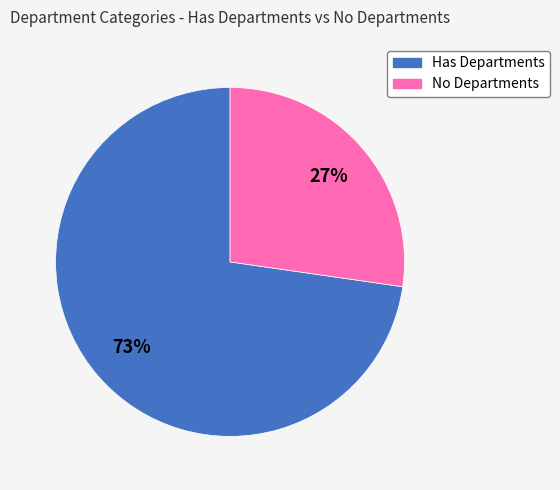

To the nearest percent, what is the average slice percentage?

50%